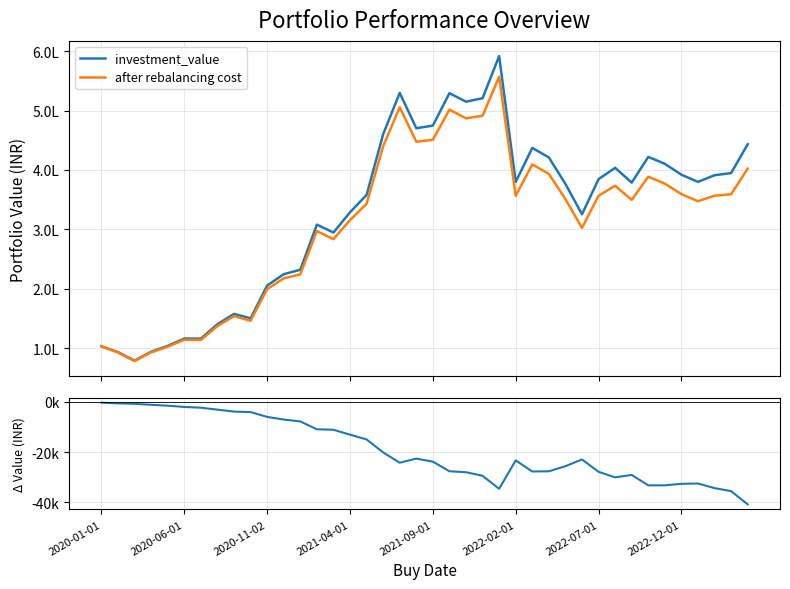

Which series changed the most between 17 and 39?

after rebalancing cost